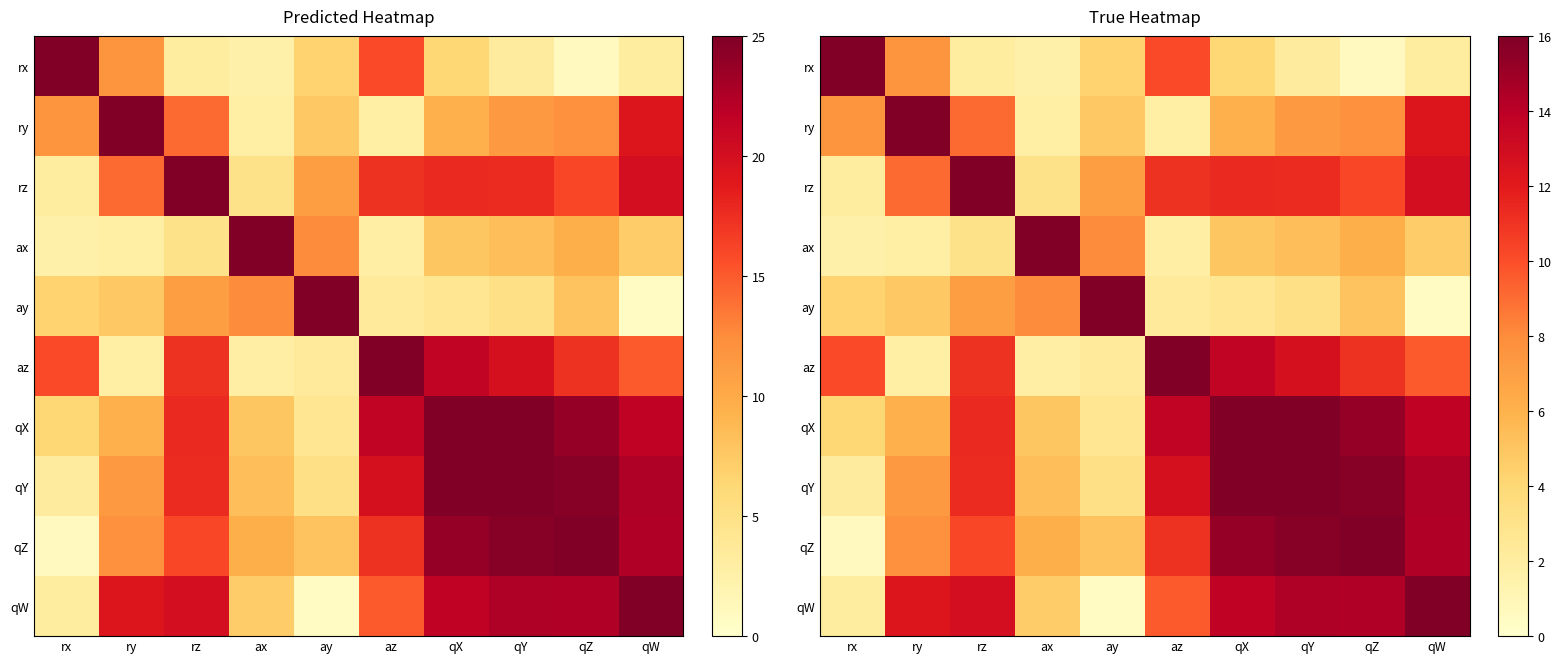

How many values in the ay series are below 4?

4